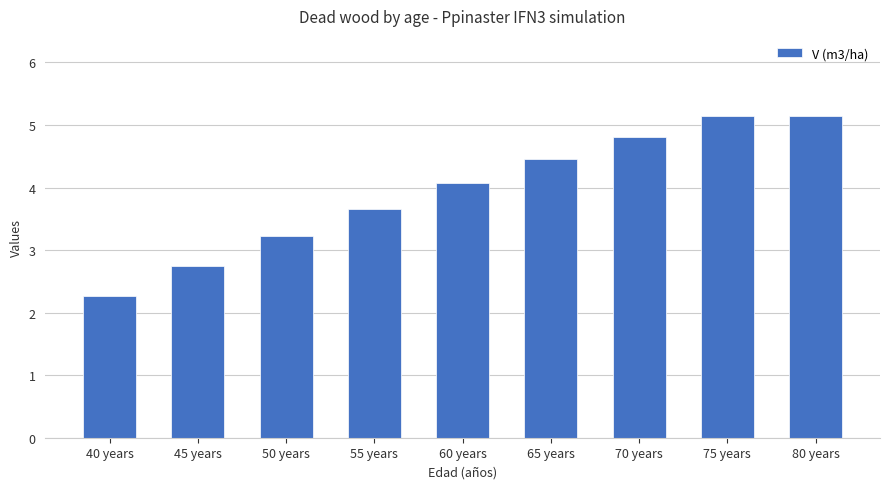

What is the difference between the values at 45 years and 50 years?

0.5